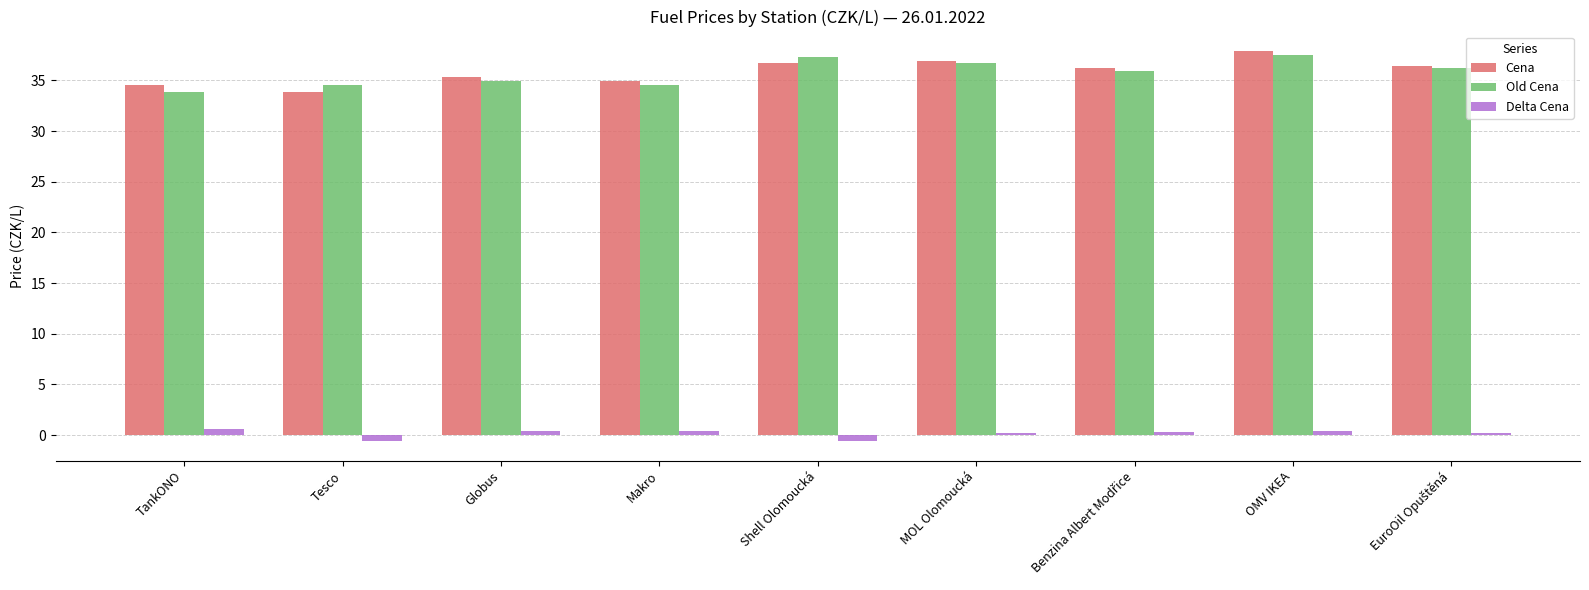

What is the lowest value of the Old Cena series?

33.9